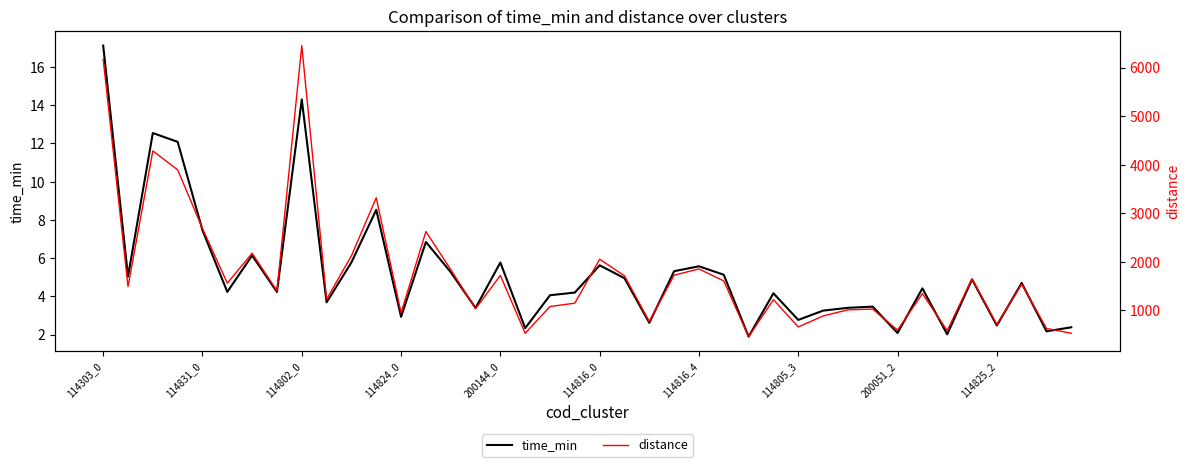

What is the spread (max minus min) of values at 17?

527.0